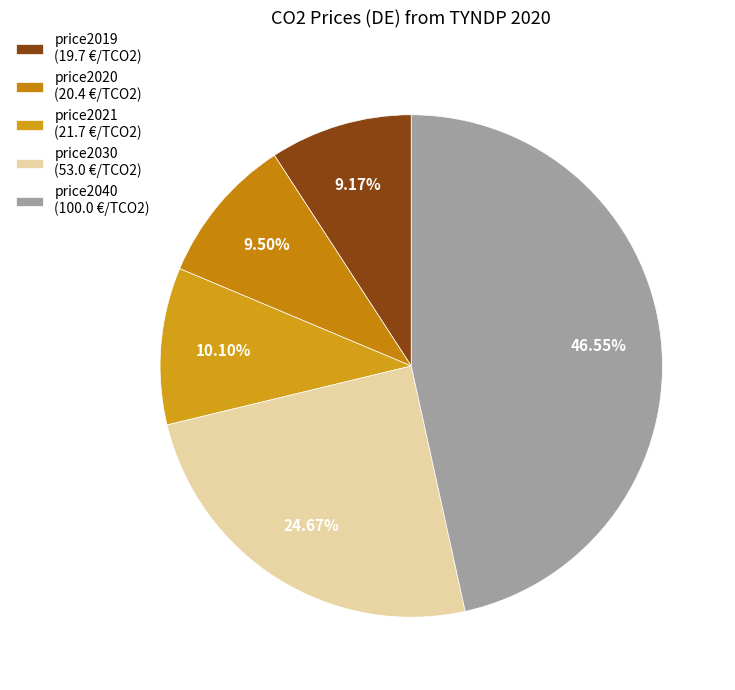

How much of the chart is everything except price2030?

75.3%